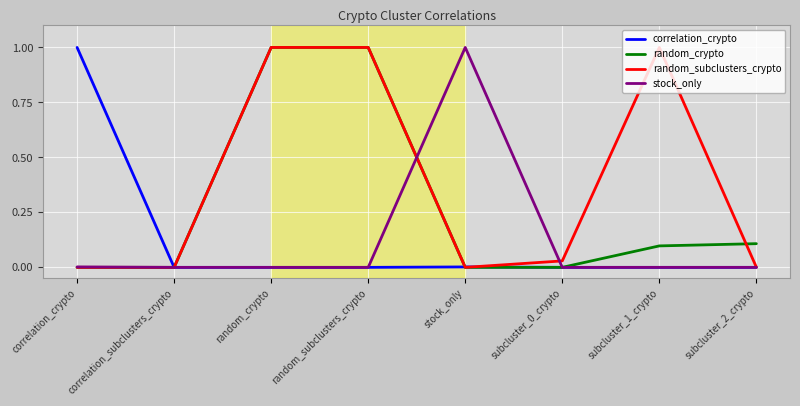

Does the chart have visible grid lines?

Yes